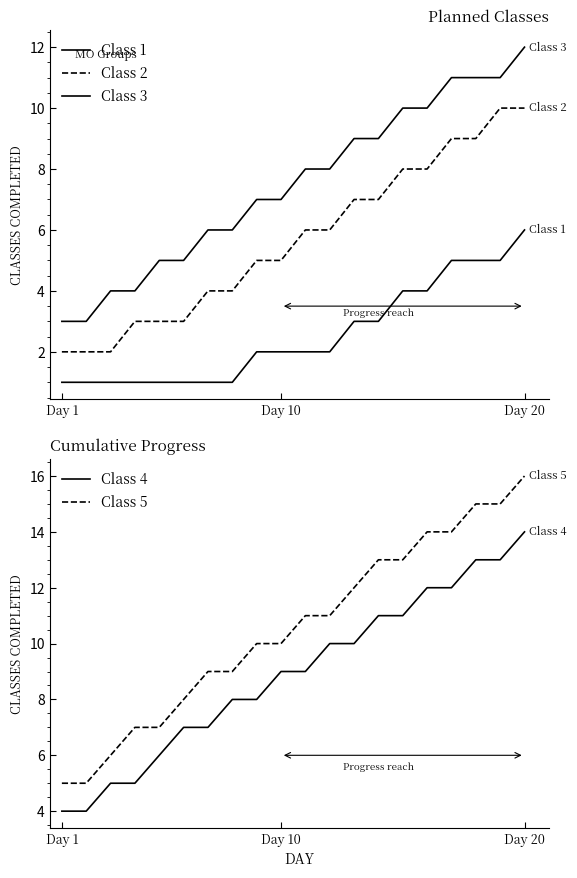

The Class 5 series shows 13 at Day 10. True or false?

False